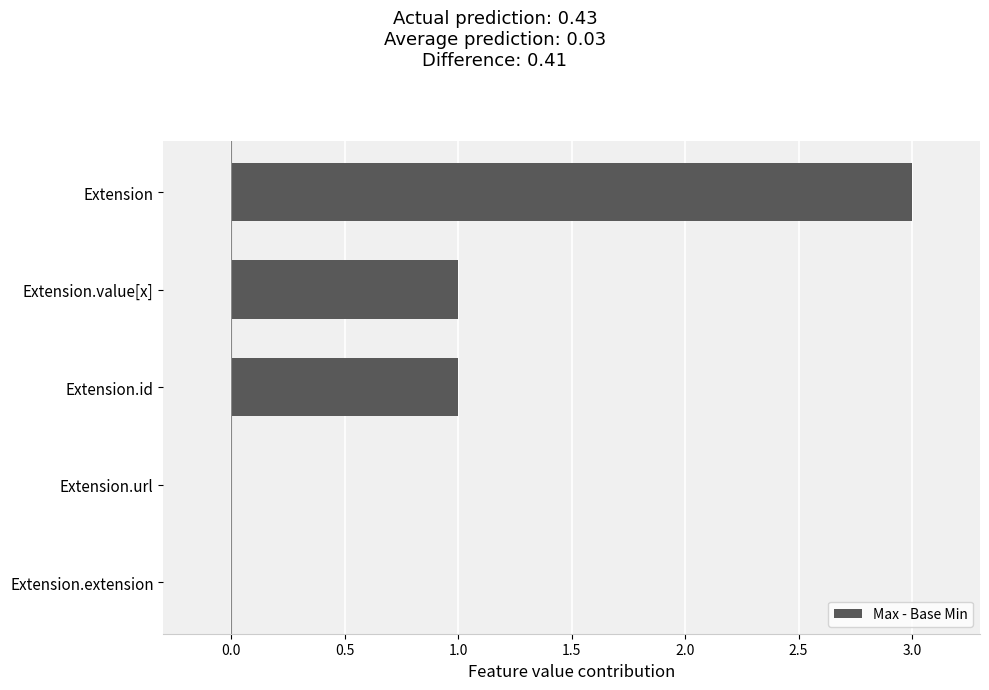

What is the maximum value shown in the chart?

3